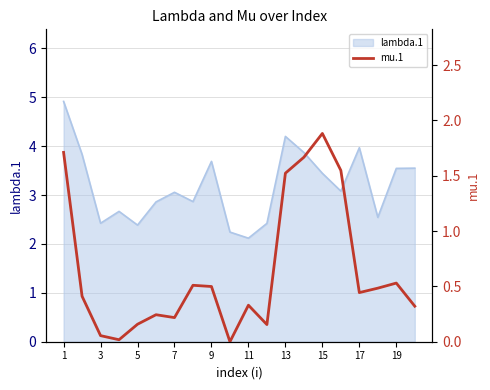

True or false: there are more than 1 points higher than both neighbors.

True